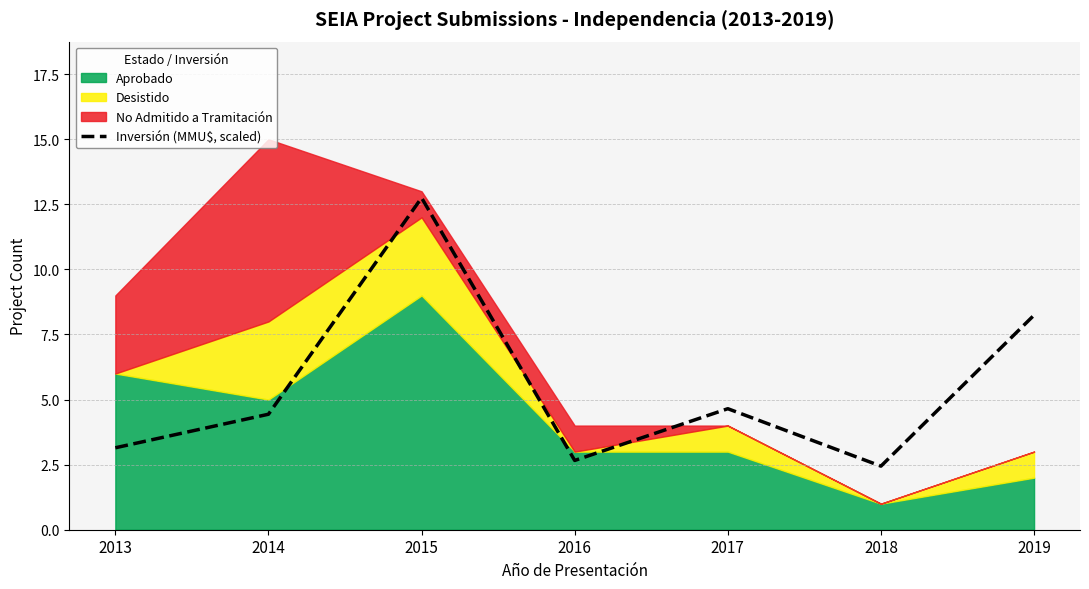

True or false: the data has more than 0 interior local peaks.

True